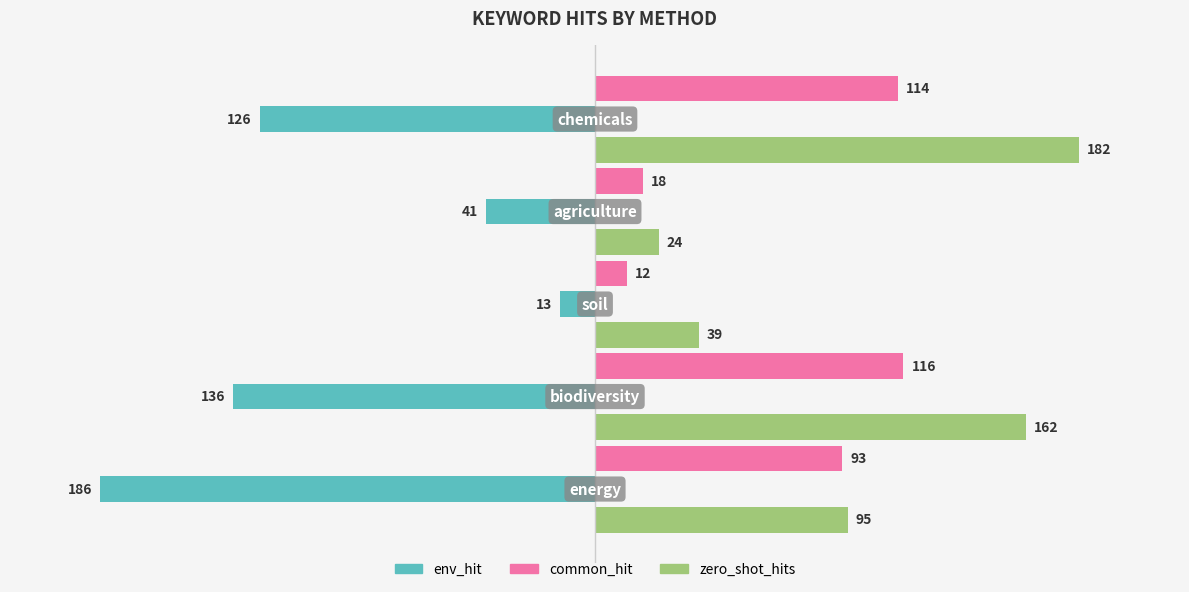

What is the average value of the zero_shot_hits series?

100